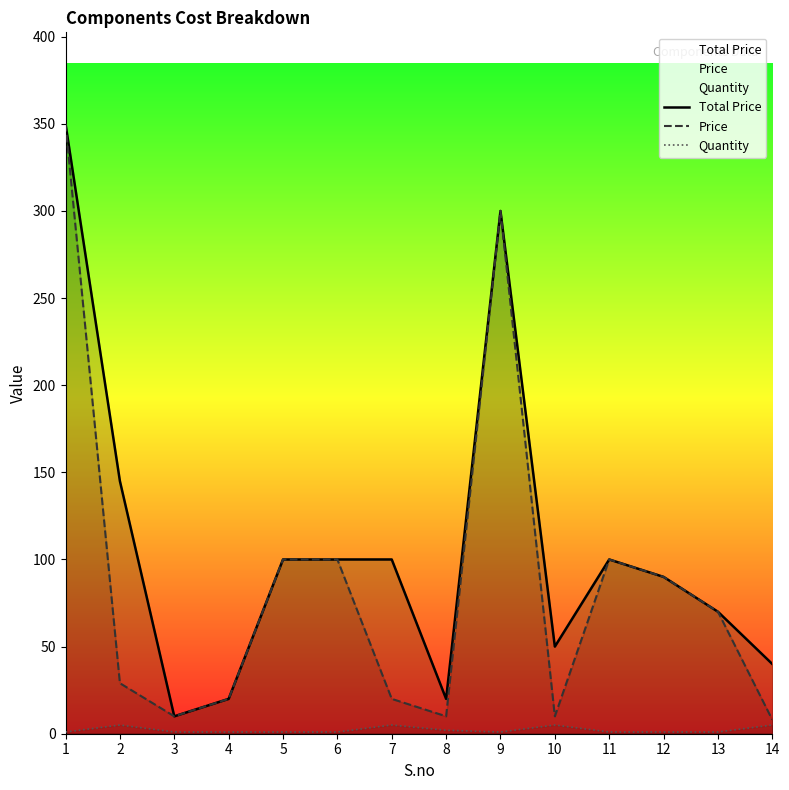

True or false: Price has more than 0 interior local peaks.

True